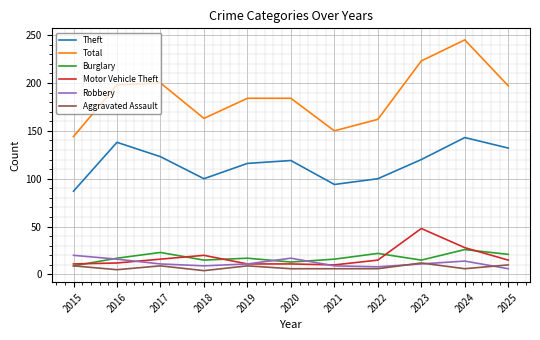

At which label does Motor Vehicle Theft first exceed 15?

2017